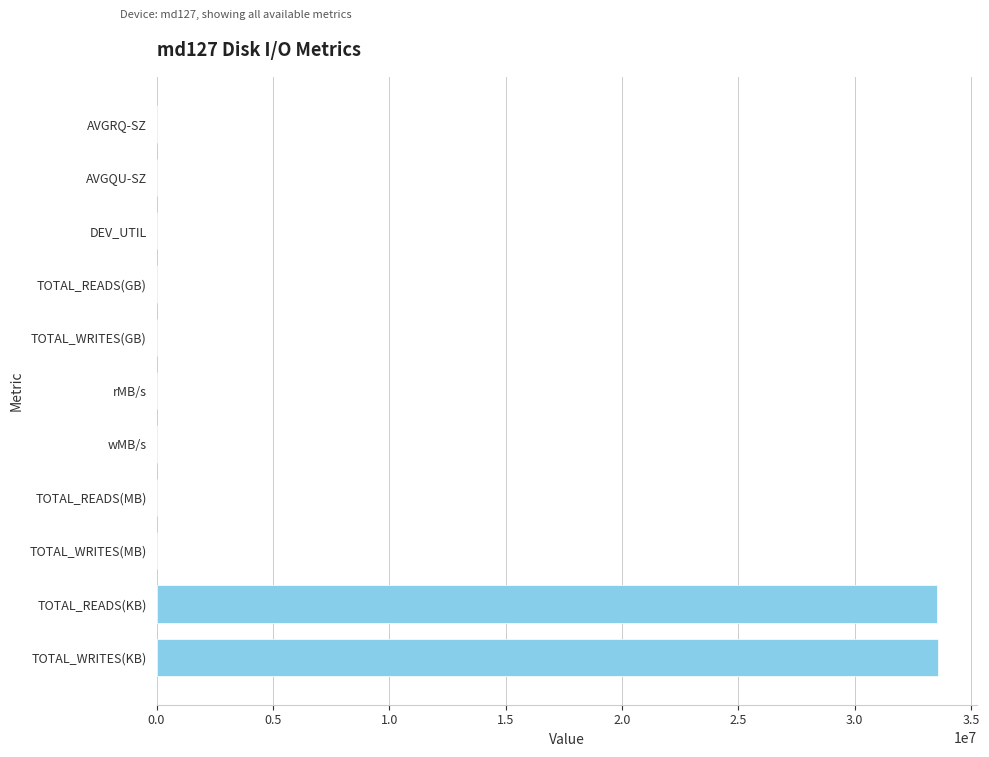

What is the sum of all values?

67190747.2